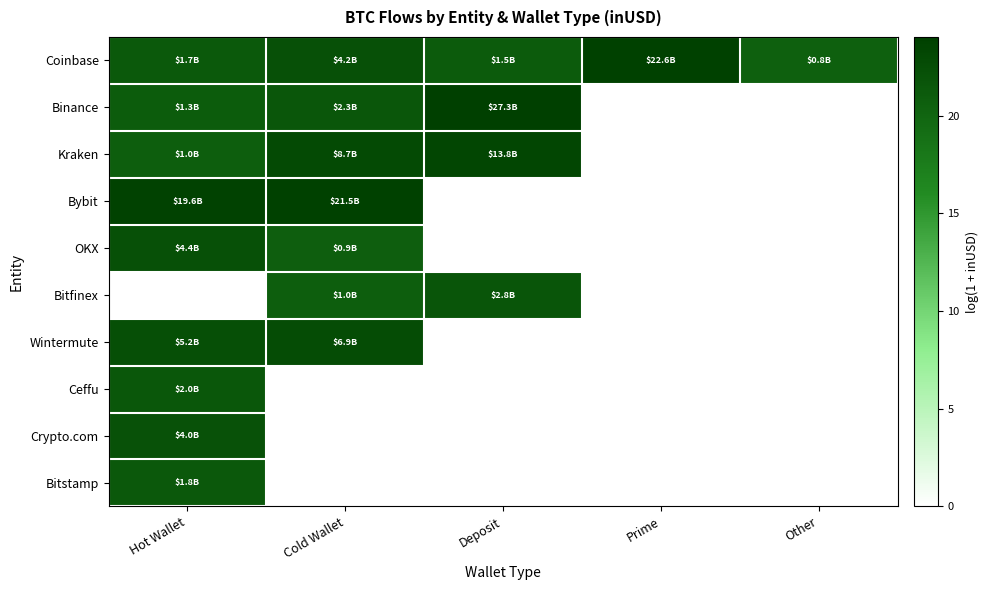

Count the number of categories in the chart.

5